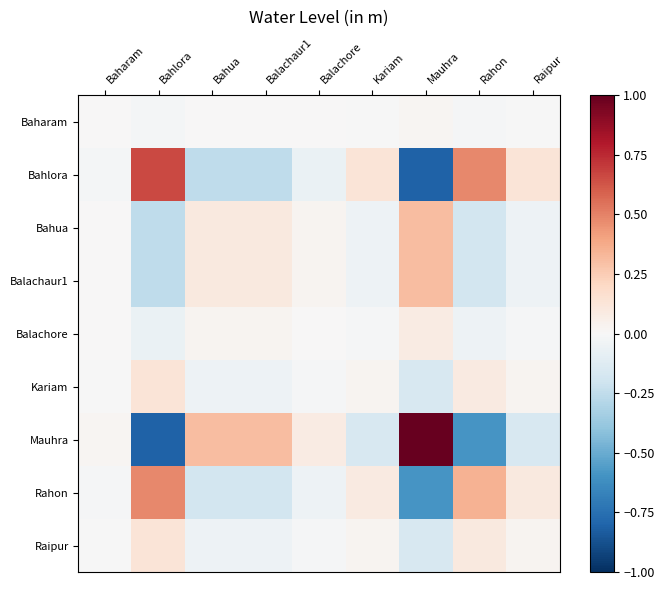

Reading left to right, extract all data points from this chart.

Baharam: Baharam=0.0	Bahlora=-0.0	Bahua=0.0	Balachaur1=0.0	Balachore=0.0	Kariam=-0.0	Mauhra=0.0	Rahon=-0.0	Raipur=-0.0
Bahlora: Baharam=-0.0	Bahlora=0.7	Bahua=-0.3	Balachaur1=-0.3	Balachore=-0.1	Kariam=0.1	Mauhra=-0.8	Rahon=0.5	Raipur=0.1
Bahua: Baharam=0.0	Bahlora=-0.3	Bahua=0.1	Balachaur1=0.1	Balachore=0.0	Kariam=-0.0	Mauhra=0.3	Rahon=-0.2	Raipur=-0.1
Balachaur1: Baharam=0.0	Bahlora=-0.3	Bahua=0.1	Balachaur1=0.1	Balachore=0.0	Kariam=-0.0	Mauhra=0.3	Rahon=-0.2	Raipur=-0.1
Balachore: Baharam=0.0	Bahlora=-0.1	Bahua=0.0	Balachaur1=0.0	Balachore=0.0	Kariam=-0.0	Mauhra=0.1	Rahon=-0.0	Raipur=-0.0
Kariam: Baharam=-0.0	Bahlora=0.1	Bahua=-0.0	Balachaur1=-0.0	Balachore=-0.0	Kariam=0.0	Mauhra=-0.2	Rahon=0.1	Raipur=0.0
Mauhra: Baharam=0.0	Bahlora=-0.8	Bahua=0.3	Balachaur1=0.3	Balachore=0.1	Kariam=-0.2	Mauhra=1.0	Rahon=-0.6	Raipur=-0.2
Rahon: Baharam=-0.0	Bahlora=0.5	Bahua=-0.2	Balachaur1=-0.2	Balachore=-0.0	Kariam=0.1	Mauhra=-0.6	Rahon=0.4	Raipur=0.1
Raipur: Baharam=-0.0	Bahlora=0.1	Bahua=-0.1	Balachaur1=-0.1	Balachore=-0.0	Kariam=0.0	Mauhra=-0.2	Rahon=0.1	Raipur=0.0